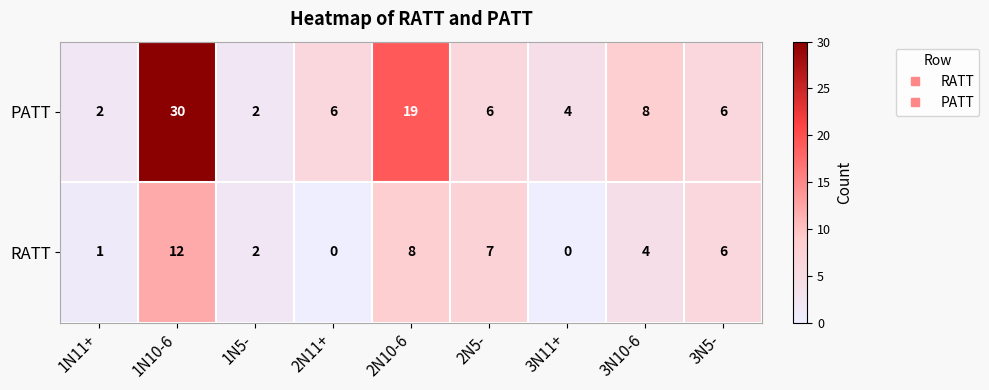

Where does the RATT series first go above 4?

1N10-6